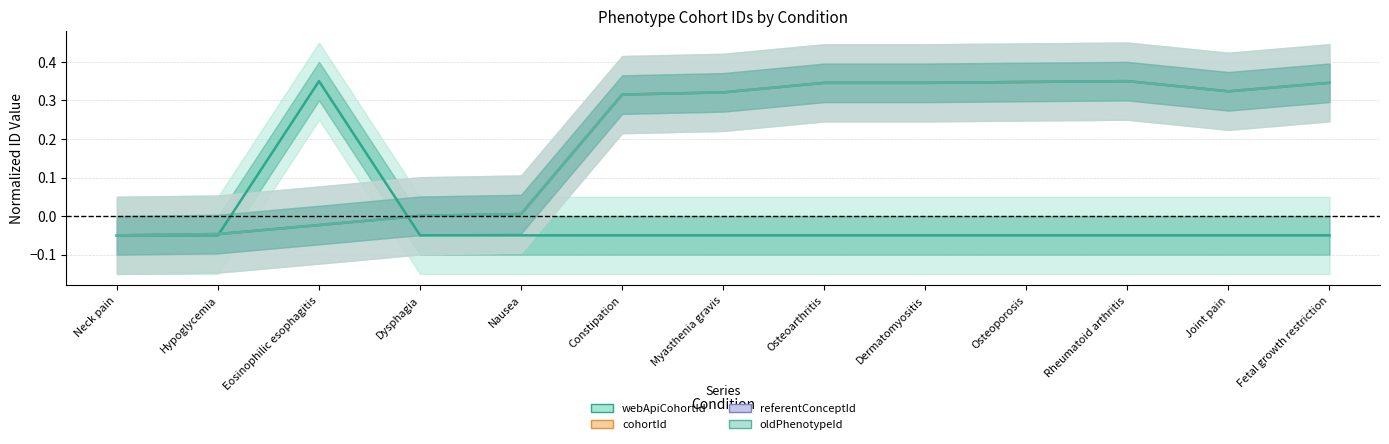

Rank the series by their maximum value, from highest to lowest.

webApiCohortId, cohortId, referentConceptId, oldPhenotypeId